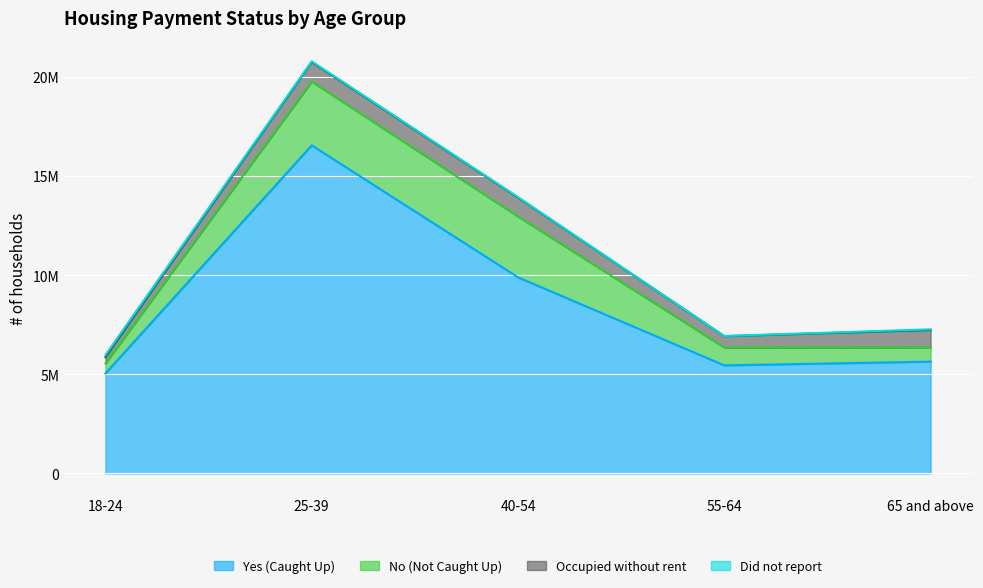

What is the spread (max minus min) of values at 18-24?

4931158